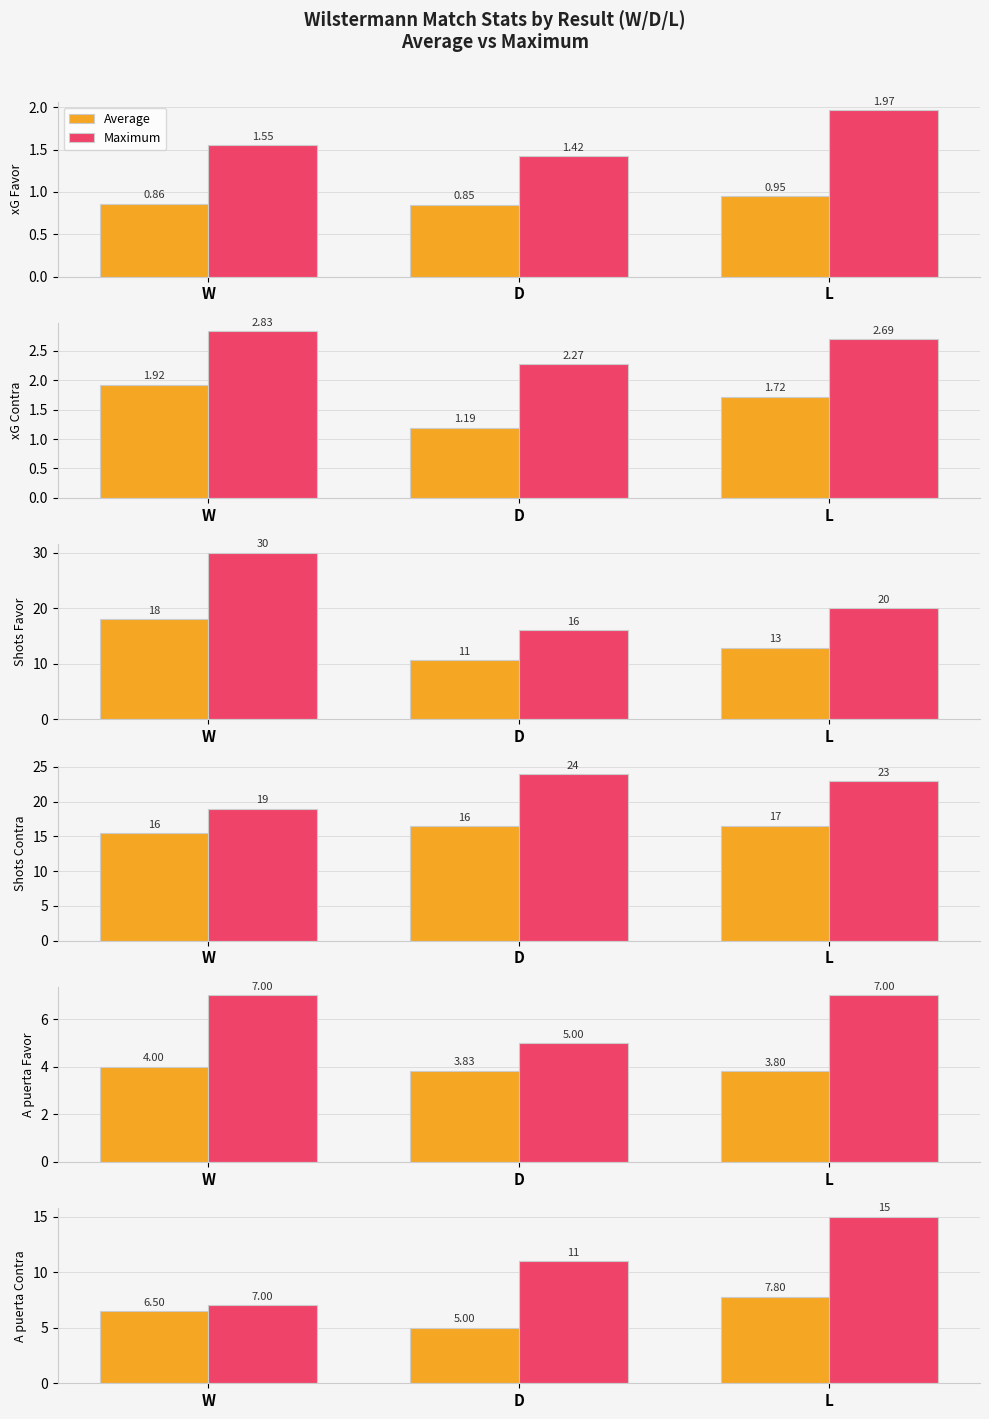

What is the total value across all series at D?

16.0